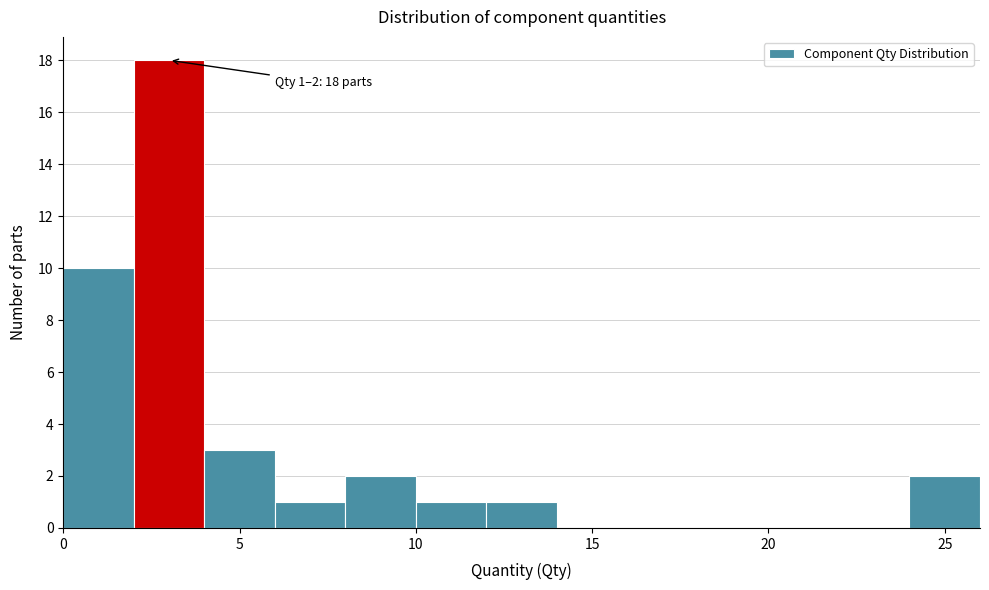

Over which range of the x-axis is the bar tallest?

2 to 4